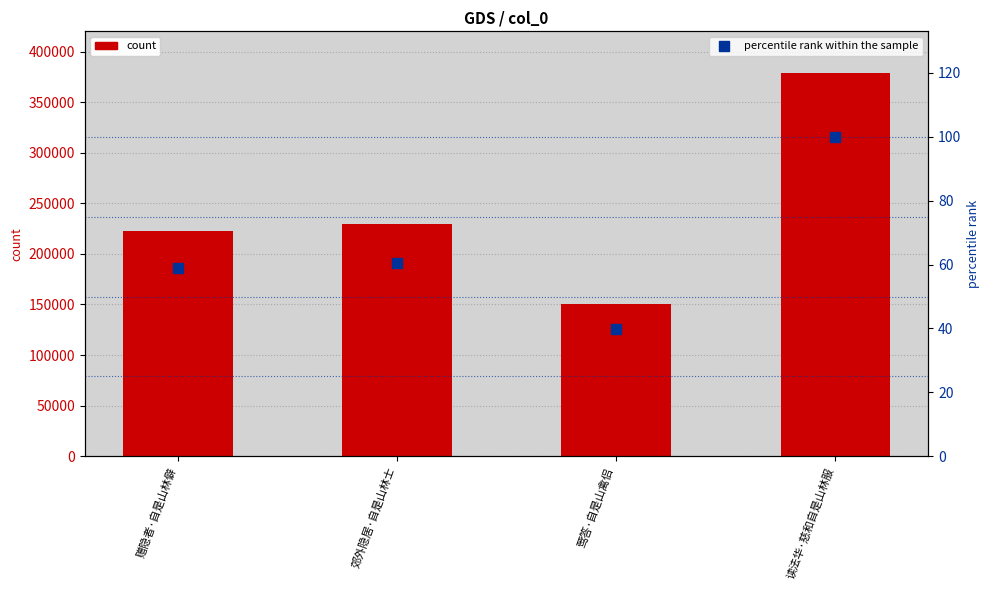

Which series reaches the minimum Y coordinate?

percentile rank within the sample